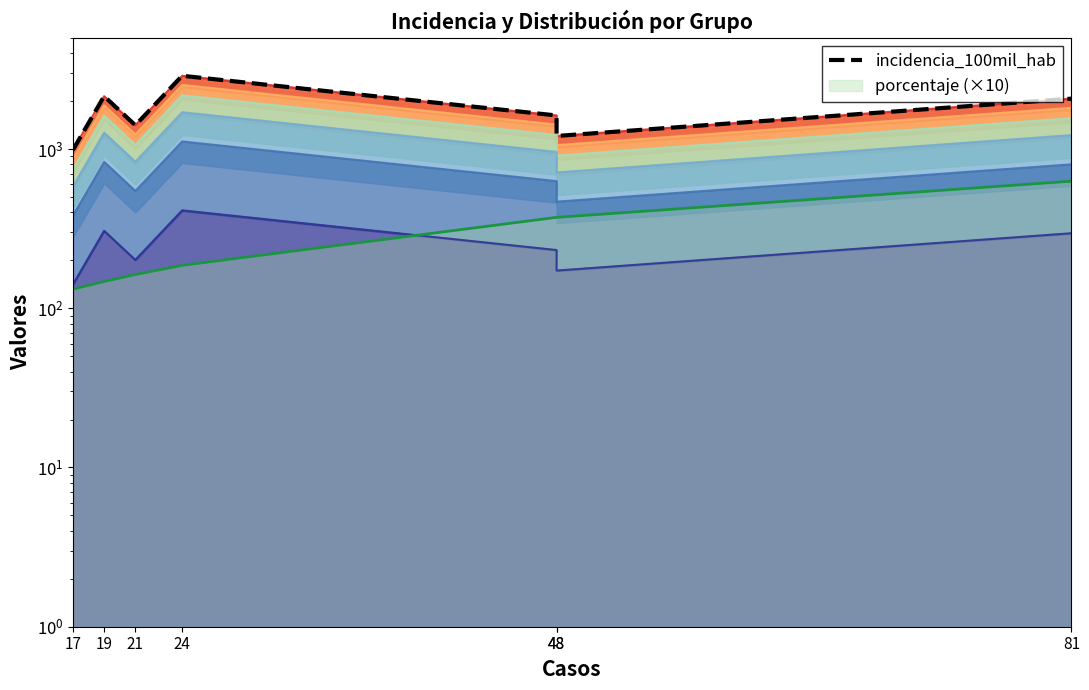

List the labels in order of value, largest first.

24, 19, 81, 48, 21, 48, 17